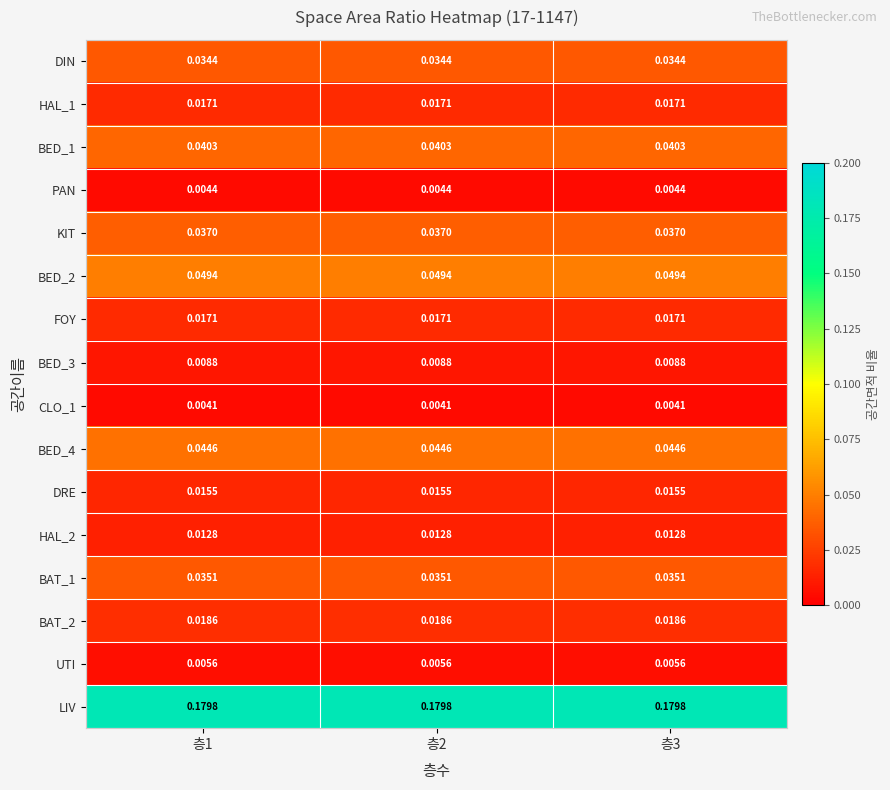

Count the number of categories in the chart.

3